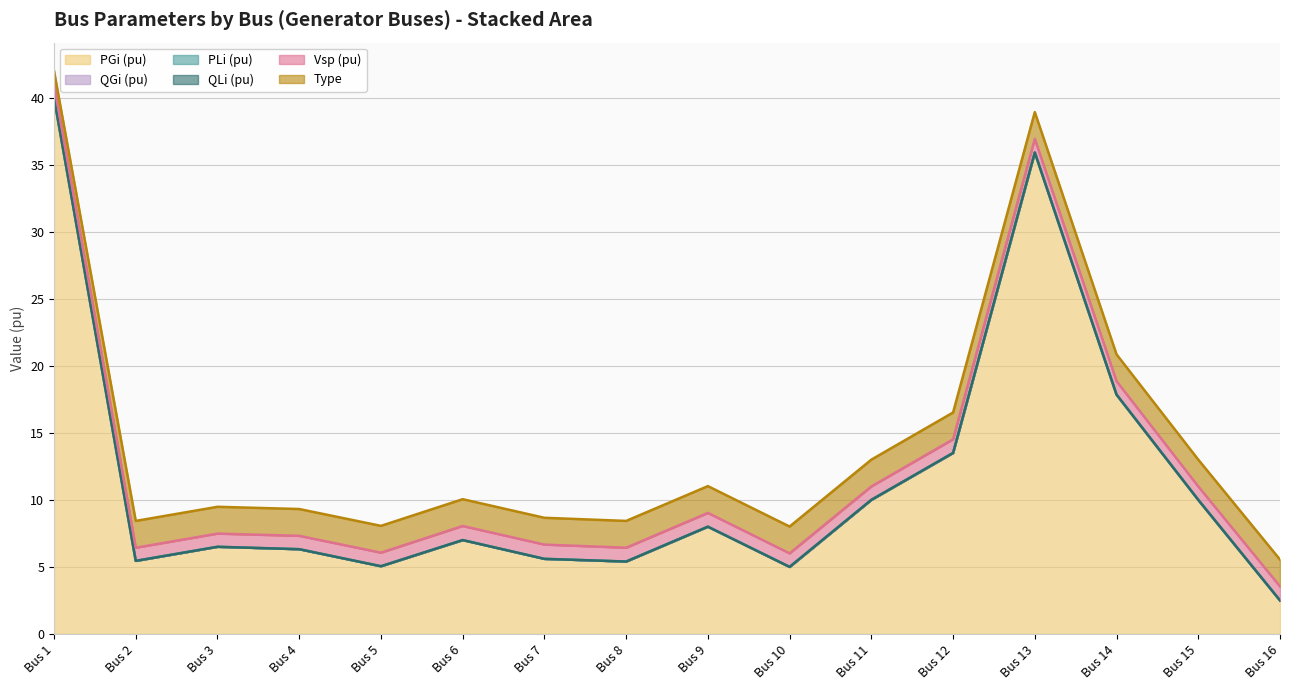

The Vsp (pu) series shows 0.5 at Bus 4. True or false?

False